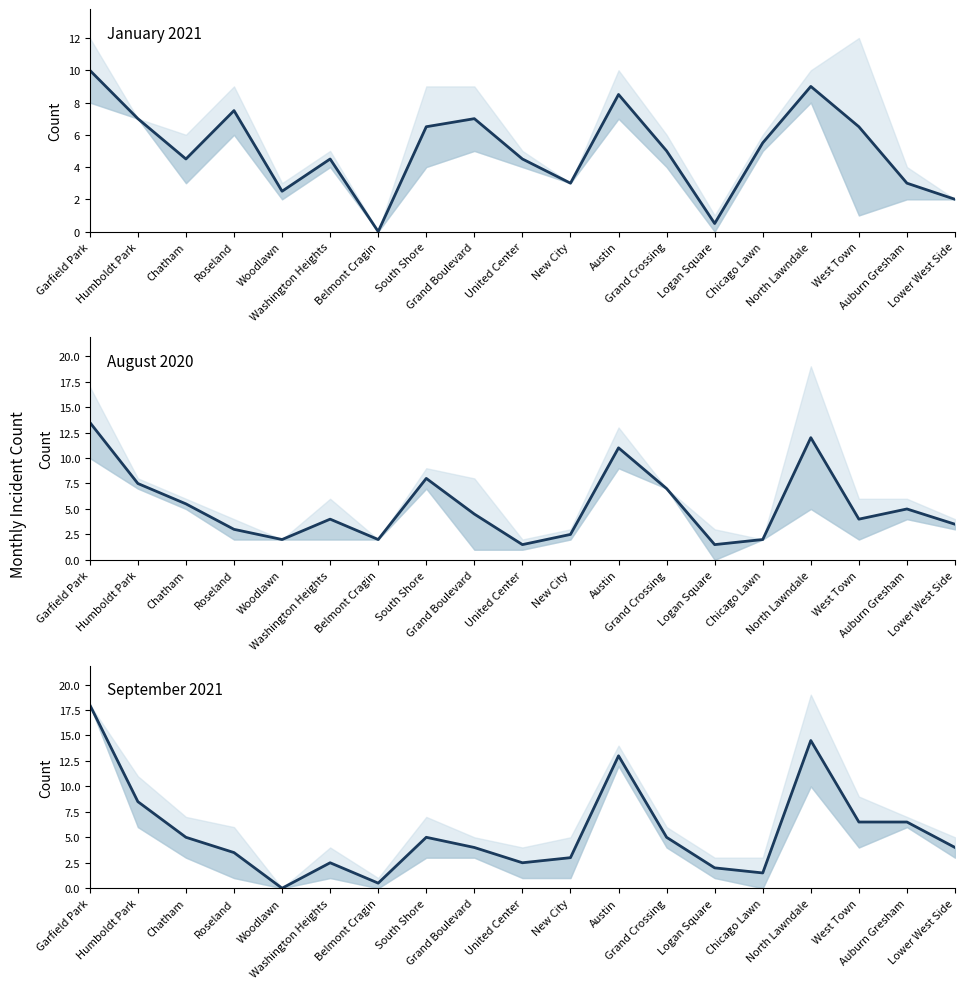

What is the total value across all series at West Town?

17.0